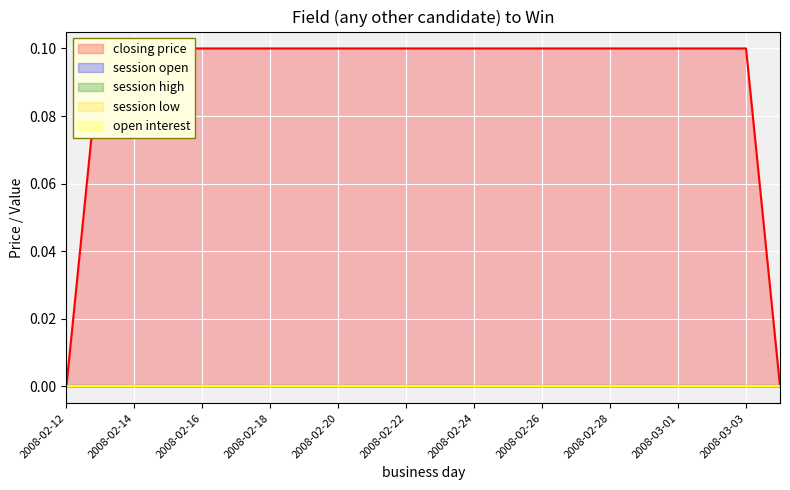

What is the label of the 21st point from the right?

2008-02-13